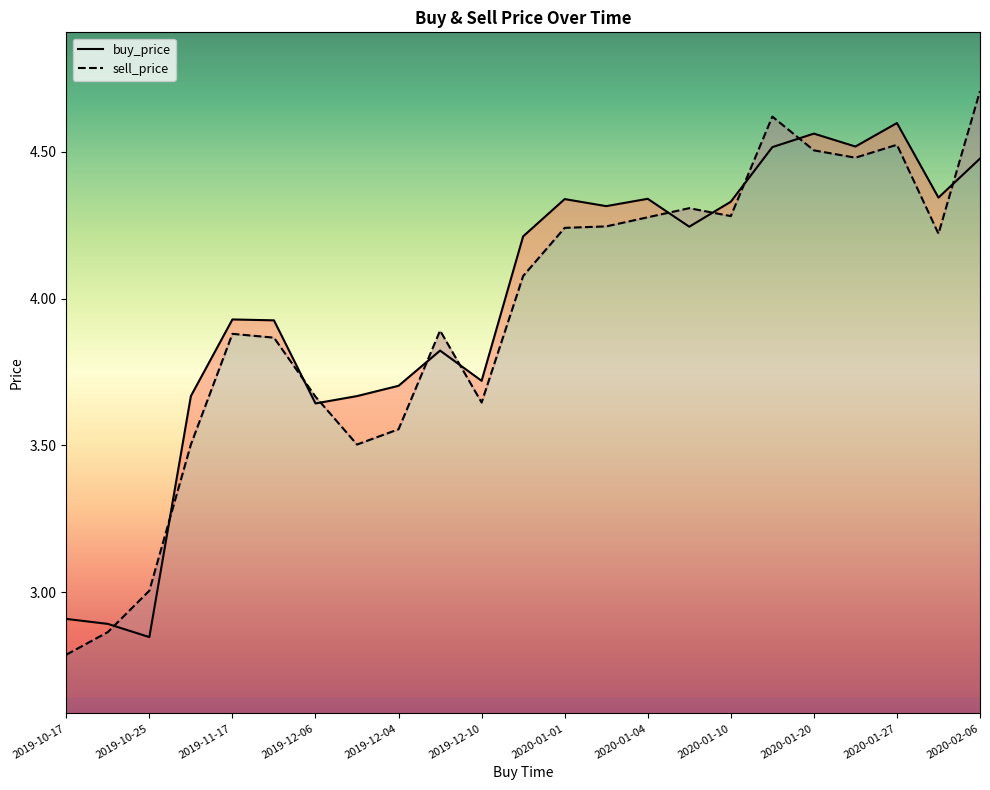

Reading right to left, what are all the values shown in this chart?

buy_price: 2020-02-06=4.5	2020-01-05=4.3	2020-01-27=4.6	2020-01-31=4.5	2020-01-20=4.6	2020-01-19=4.5	2020-01-10=4.3	2020-01-13=4.2	2020-01-04=4.3	2020-01-03=4.3	2020-01-01=4.3	2019-12-18=4.2	2019-12-10=3.7	2019-12-11=3.8	2019-12-04=3.7	2019-11-26=3.7	2019-12-06=3.6	2019-11-14=3.9	2019-11-17=3.9	2019-11-26=3.7	2019-10-25=2.8	2019-10-20=2.9	2019-10-17=2.9
sell_price: 2020-02-06=4.7	2020-01-05=4.2	2020-01-27=4.5	2020-01-31=4.5	2020-01-20=4.5	2020-01-19=4.6	2020-01-10=4.3	2020-01-13=4.3	2020-01-04=4.3	2020-01-03=4.2	2020-01-01=4.2	2019-12-18=4.1	2019-12-10=3.6	2019-12-11=3.9	2019-12-04=3.6	2019-11-26=3.5	2019-12-06=3.7	2019-11-14=3.9	2019-11-17=3.9	2019-11-26=3.5	2019-10-25=3.0	2019-10-20=2.9	2019-10-17=2.8